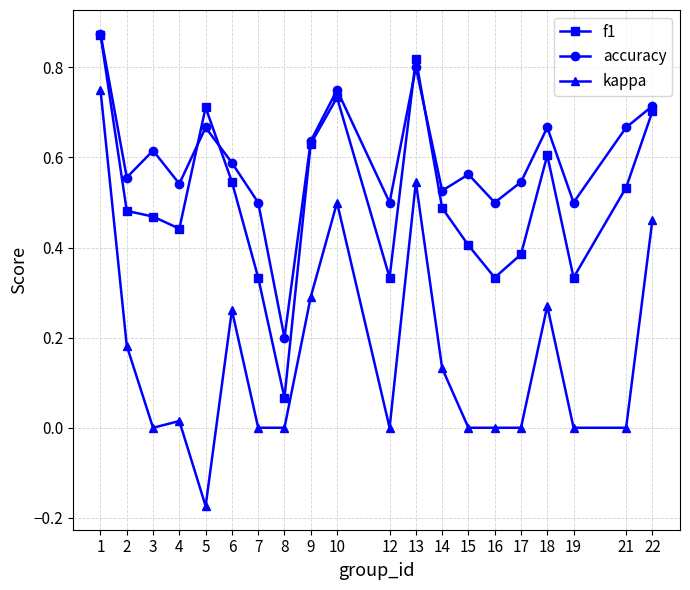

The f1 series shows 0.2 at 15. True or false?

False